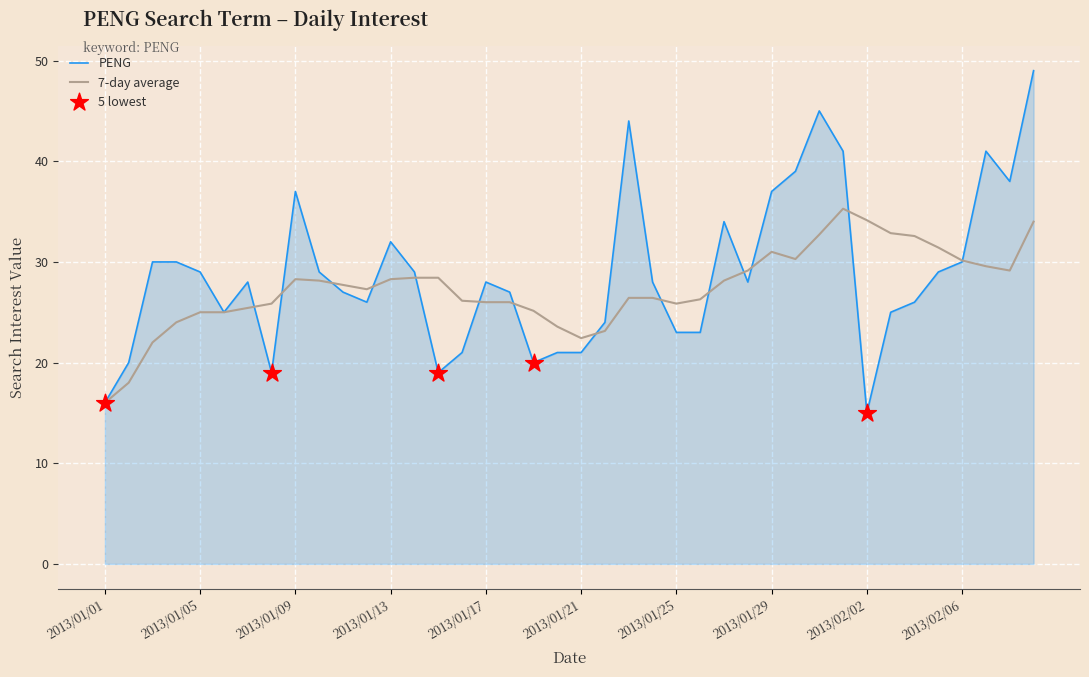

Which series has the widest spread of values?

PENG